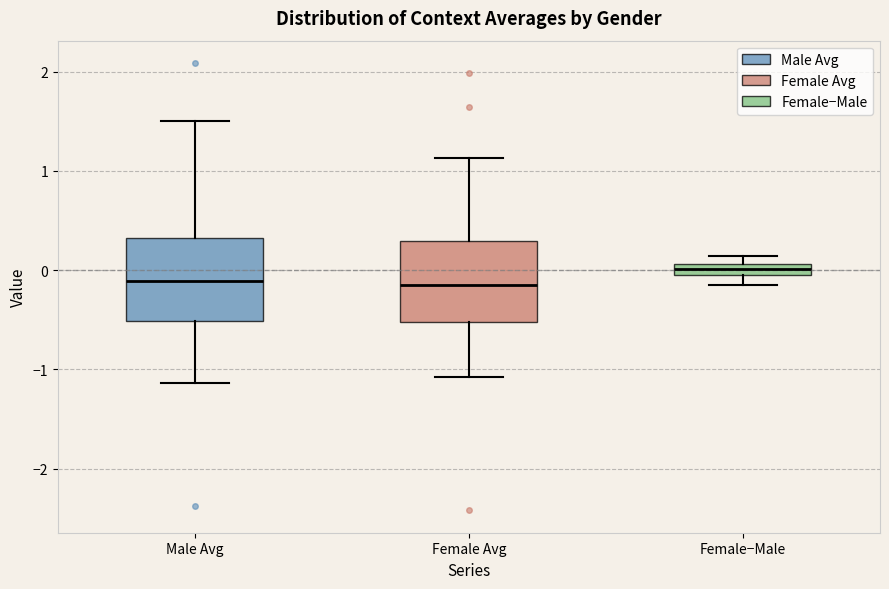

Where is the upper edge of the box for Female−Male on the y-axis? The values are not printed on the chart, so give them approximately, as read against the axis.

0.1